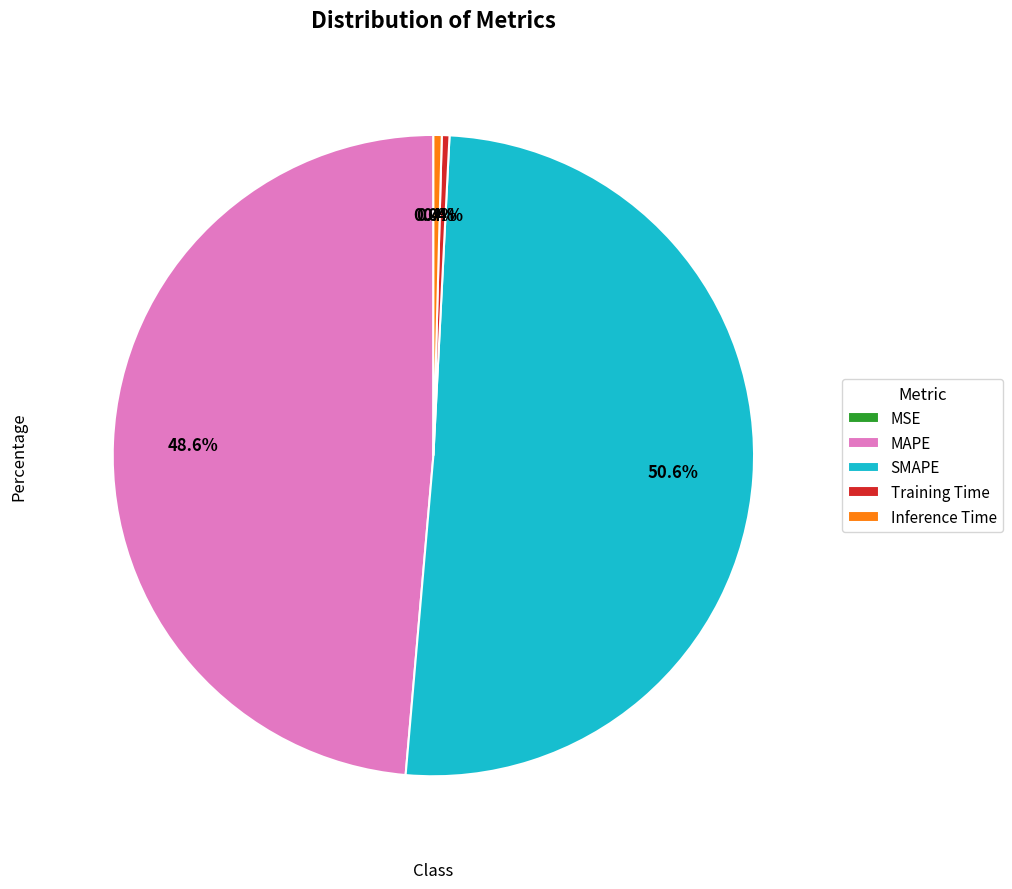

The MAPE slice represents 49% of the pie. True or false?

True